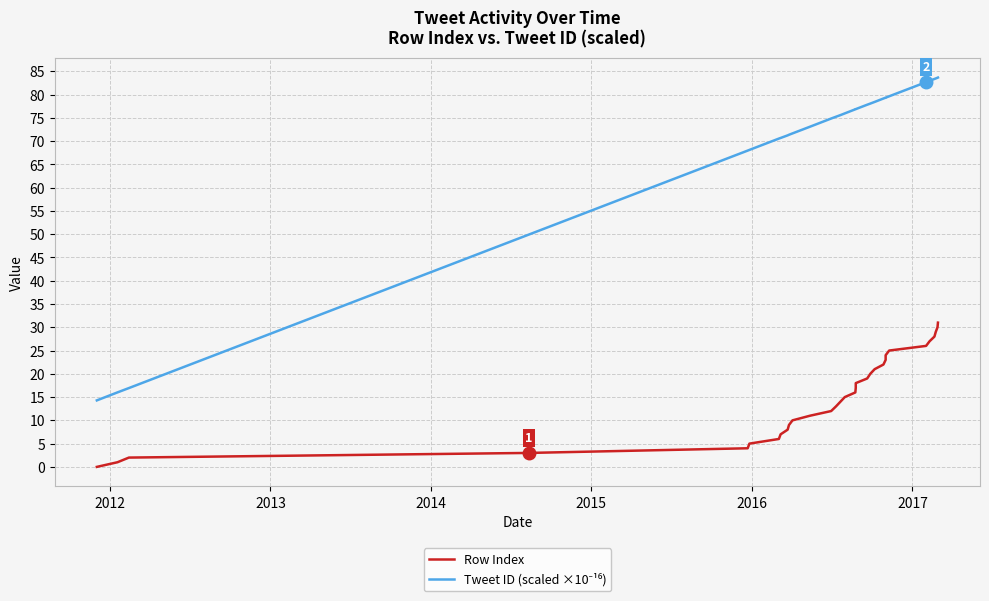

Is the value of Tweet ID (scaled ×10⁻¹⁶) at 2015 greater than the value of Row Index at 15?

Yes